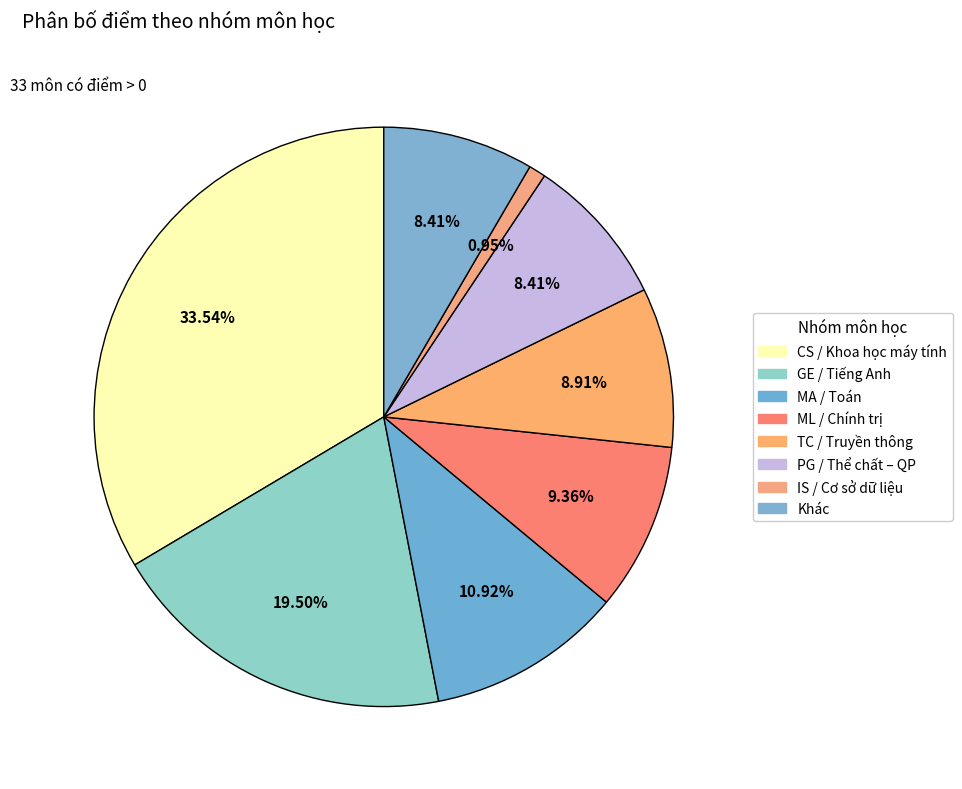

To the nearest percent, what is the difference between the largest and smallest slice percentages?

33%